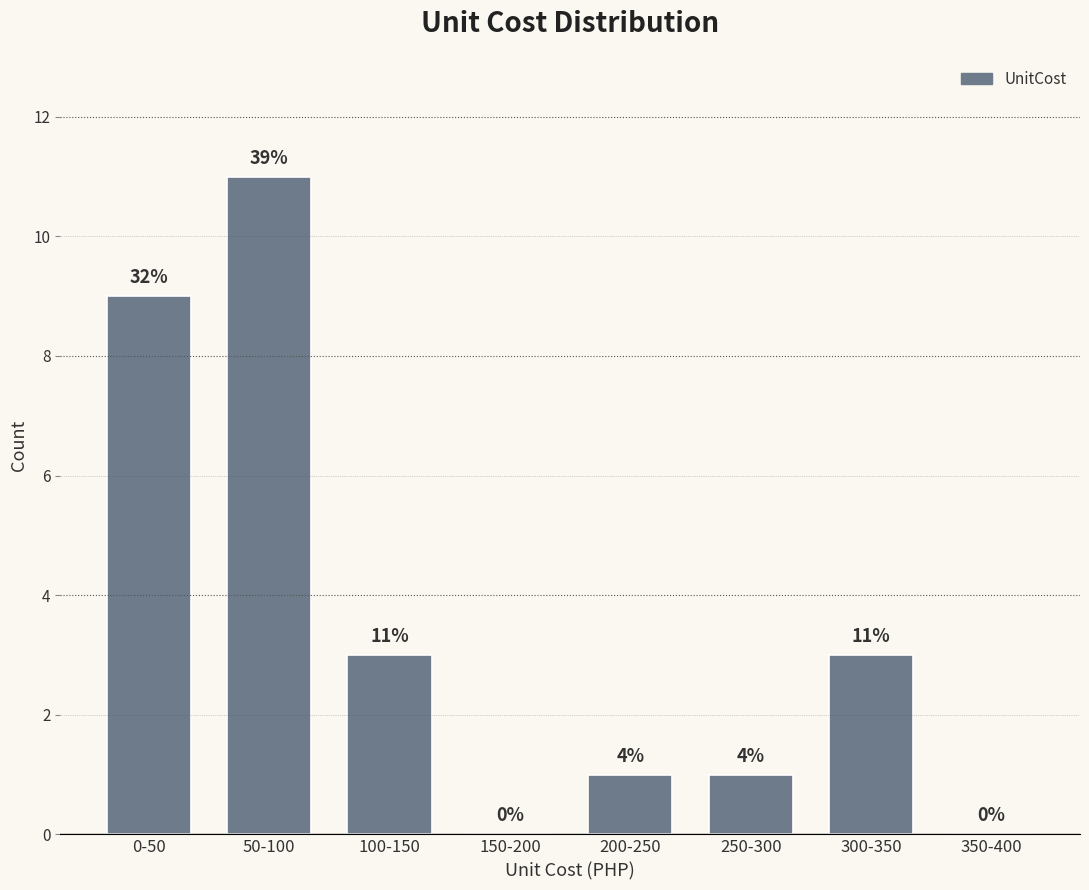

Reading left to right, extract all data points from this chart.

0-50=9	50-100=11	100-150=3	150-200=0	200-250=1	250-300=1	300-350=3	350-400=0